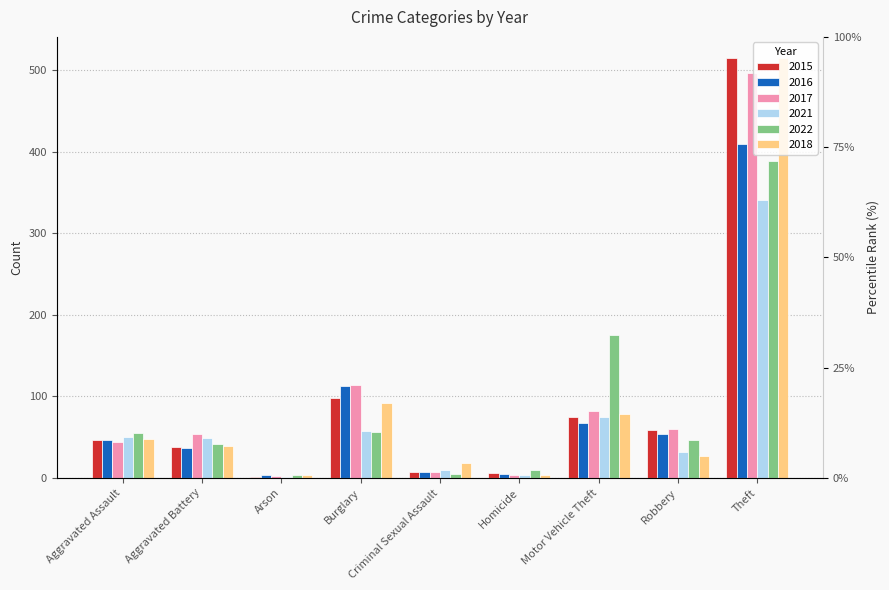

How many bars are there in each group?

6